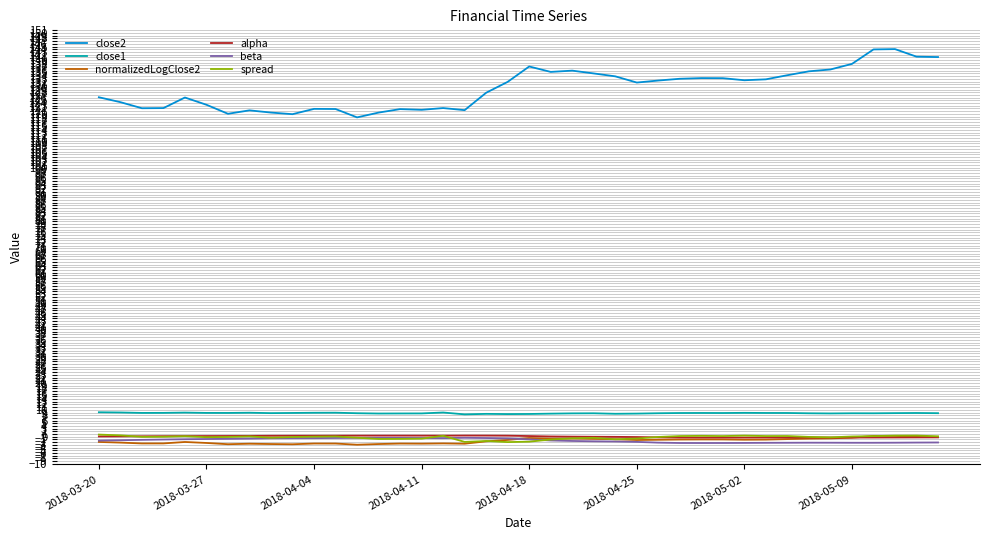

Which series has the widest spread of values?

close2